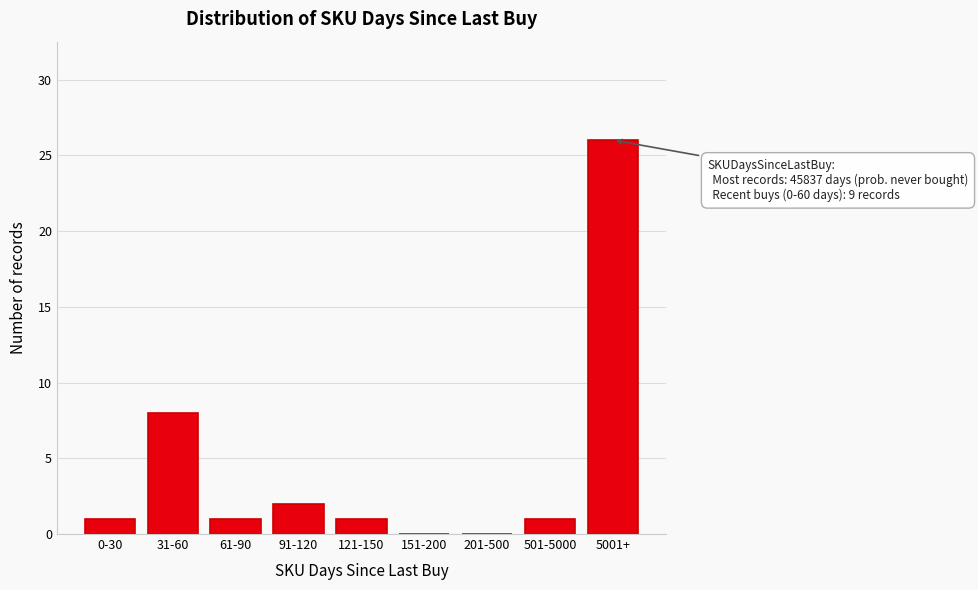

Reading right to left, list all the values displayed in this chart.

5001+=26	501-5000=1	201-500=0	151-200=0	121-150=1	91-120=2	61-90=1	31-60=8	0-30=1